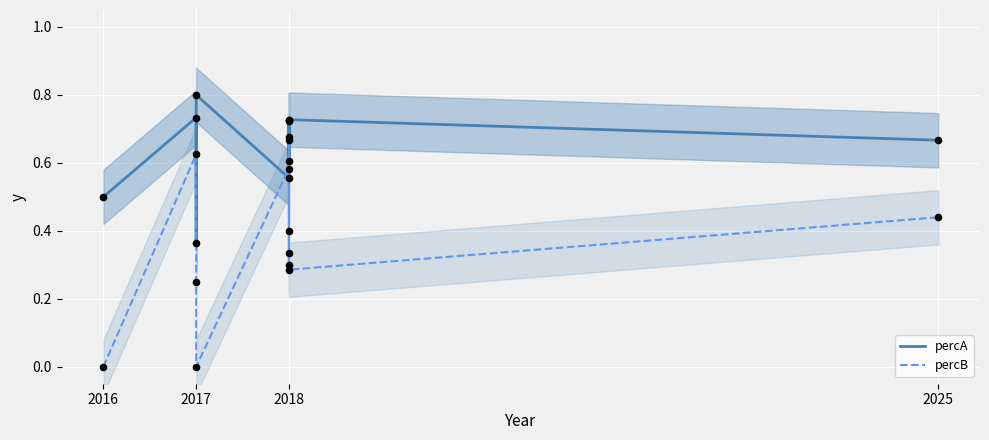

Which series has the largest Y range (max minus min)?

percB